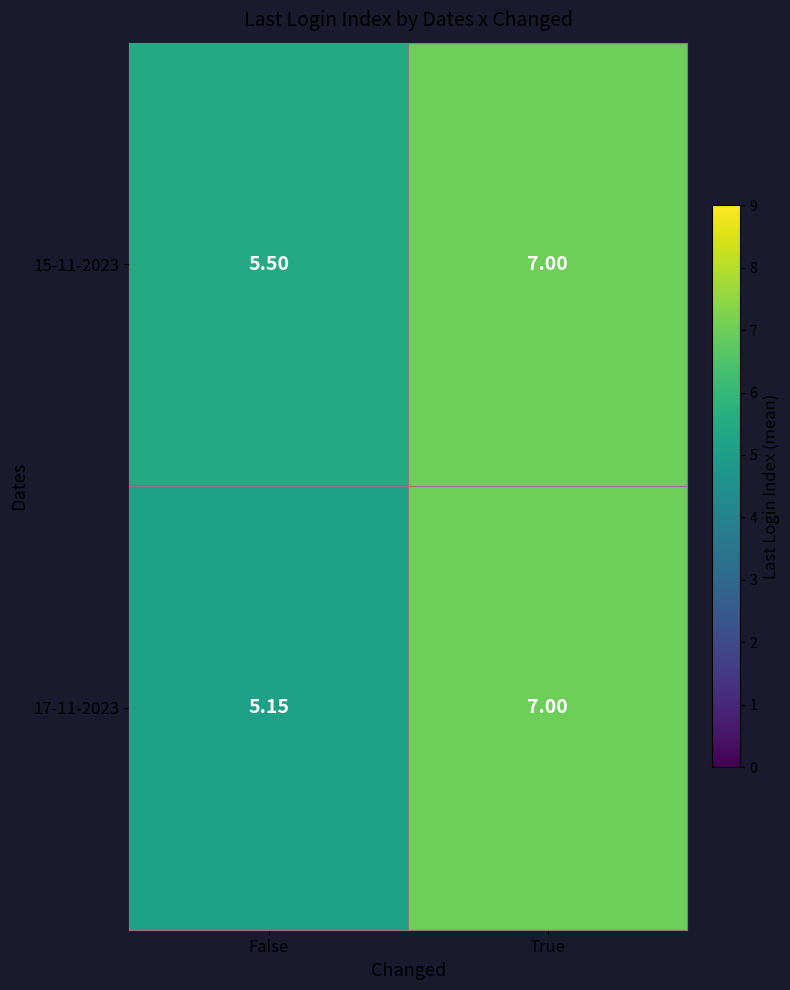

Where is 17-11-2023 nearest to the value 6?

False